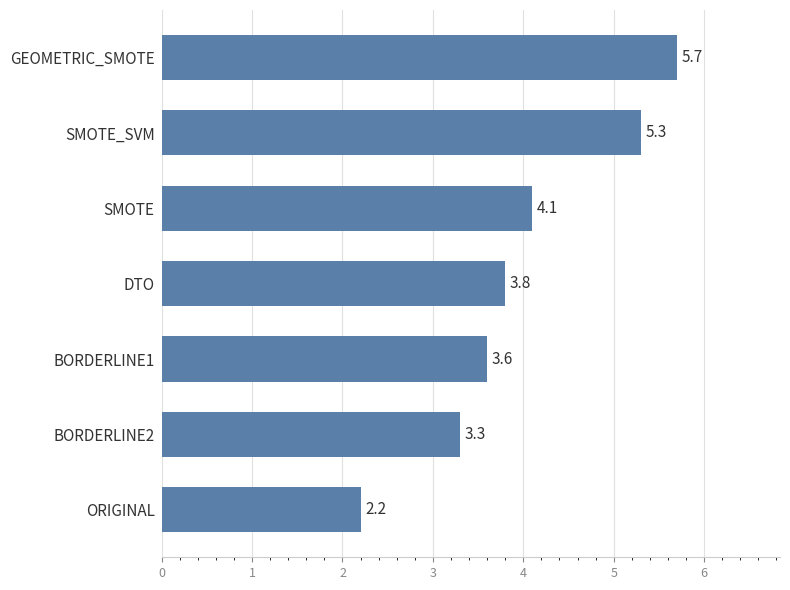

True or false: the data shows 3.6 at BORDERLINE1.

True